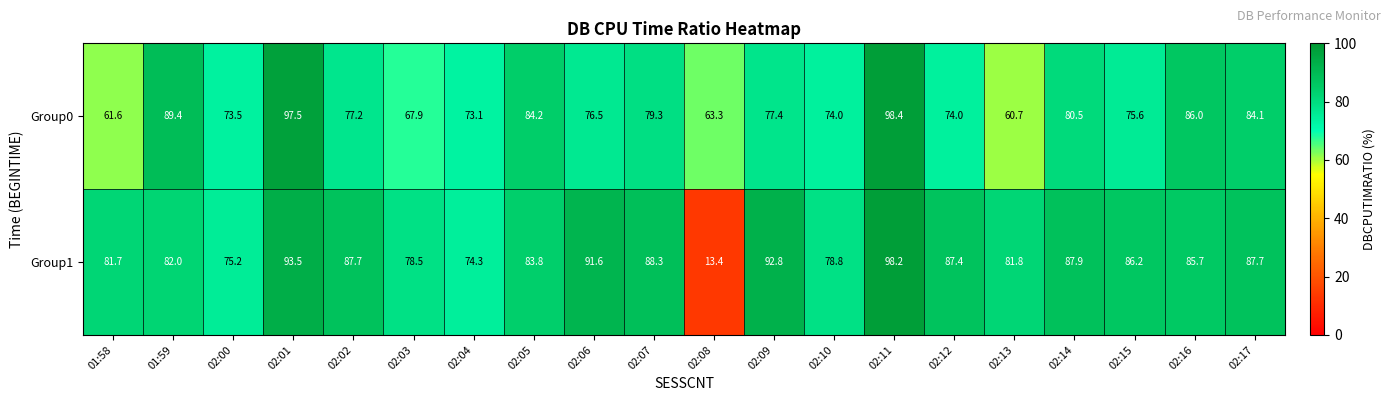

Which category has the highest value across all series?

02:11